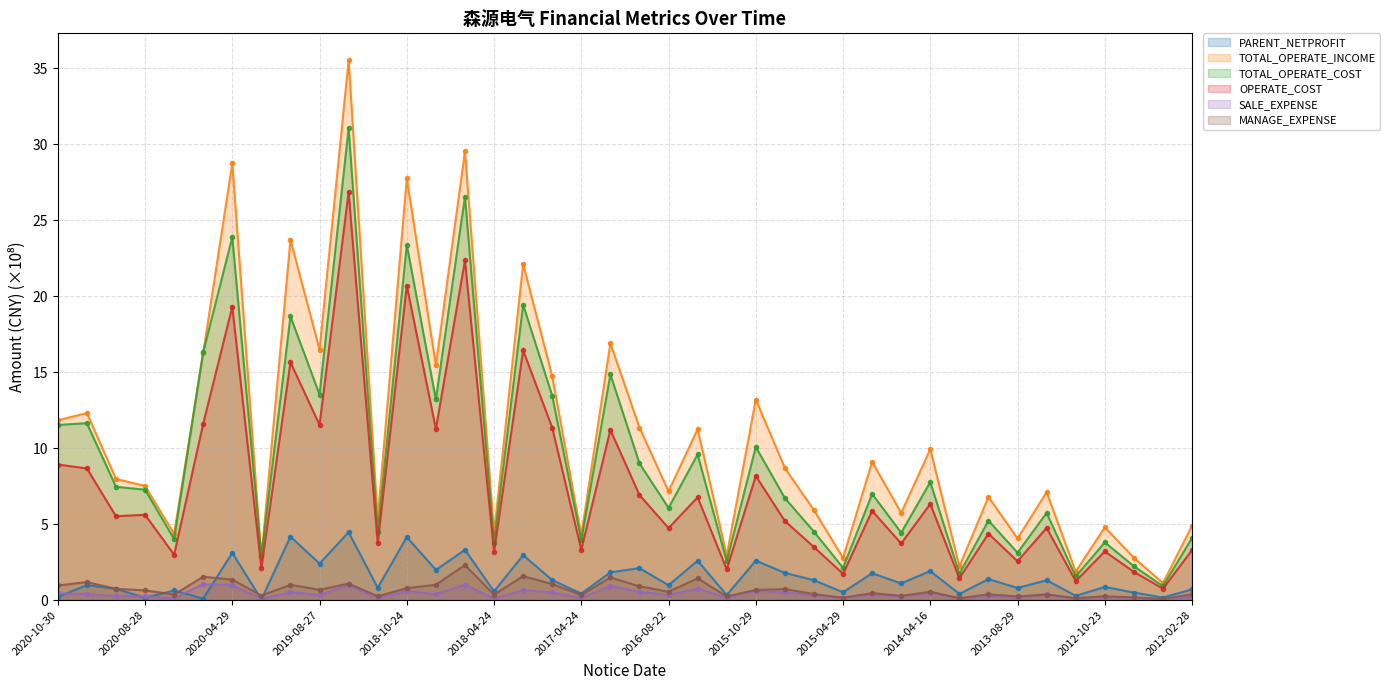

What is the label of the 12th point from the right?

2014-10-28